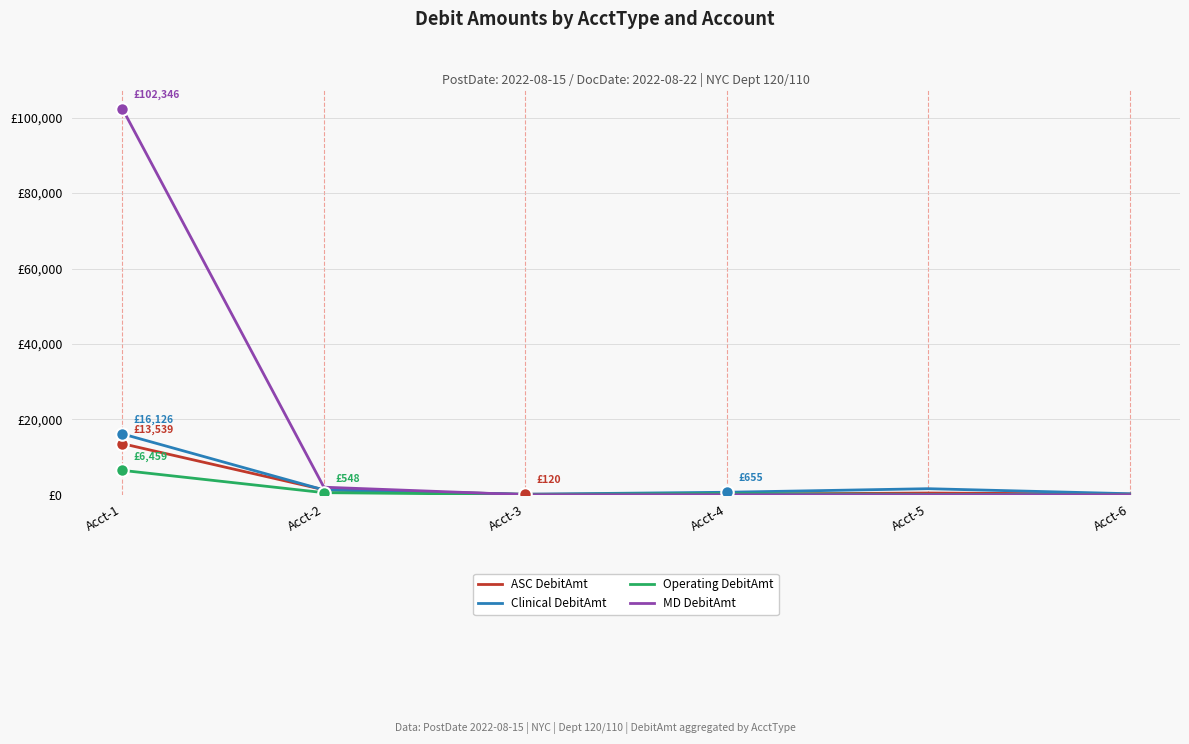

What is the sum of the Operating DebitAmt values at Acct-2 and Acct-4?

832.1